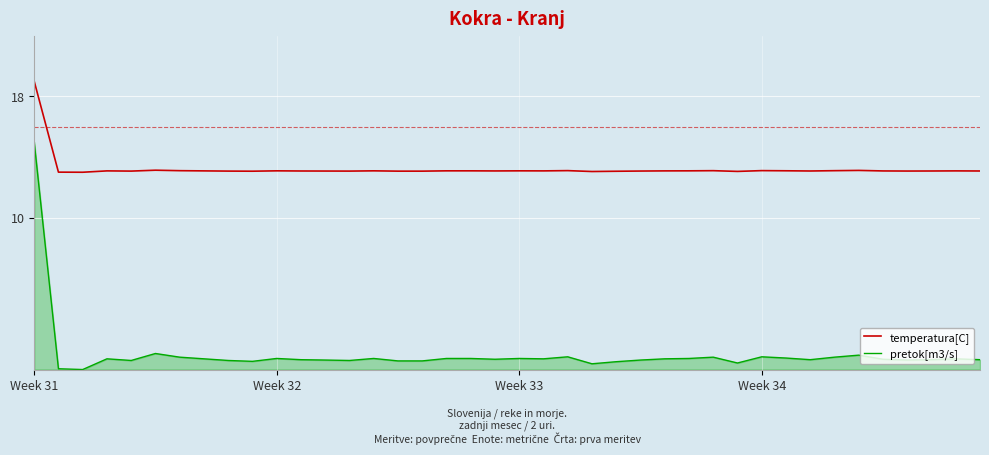

True or false: temperatura[C] and pretok[m3/s] cross at least once.

False